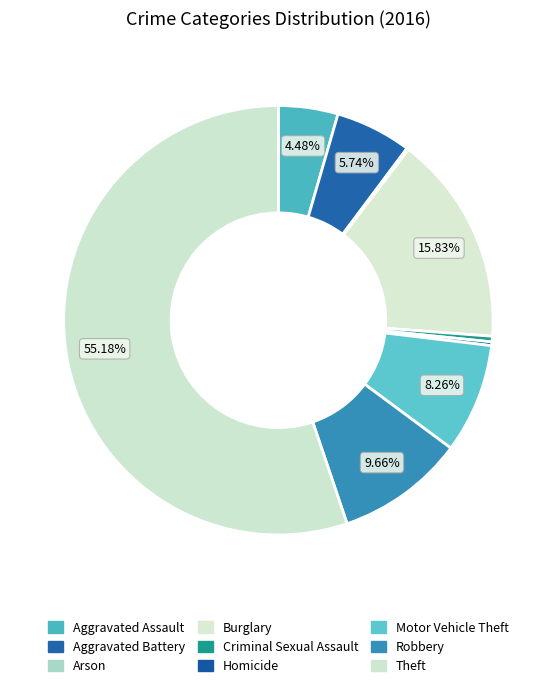

Does Aggravated Battery represent more than half of the total?

No